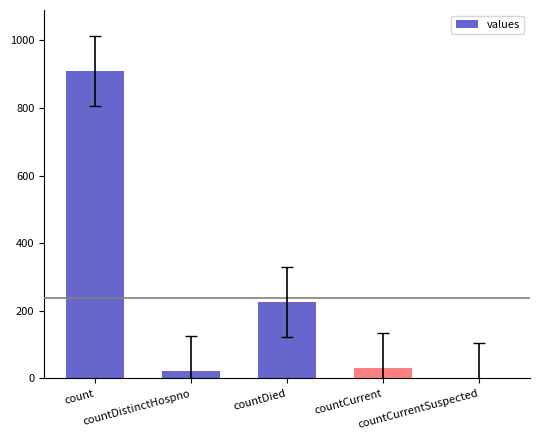

What is the maximum value shown in the chart?

908